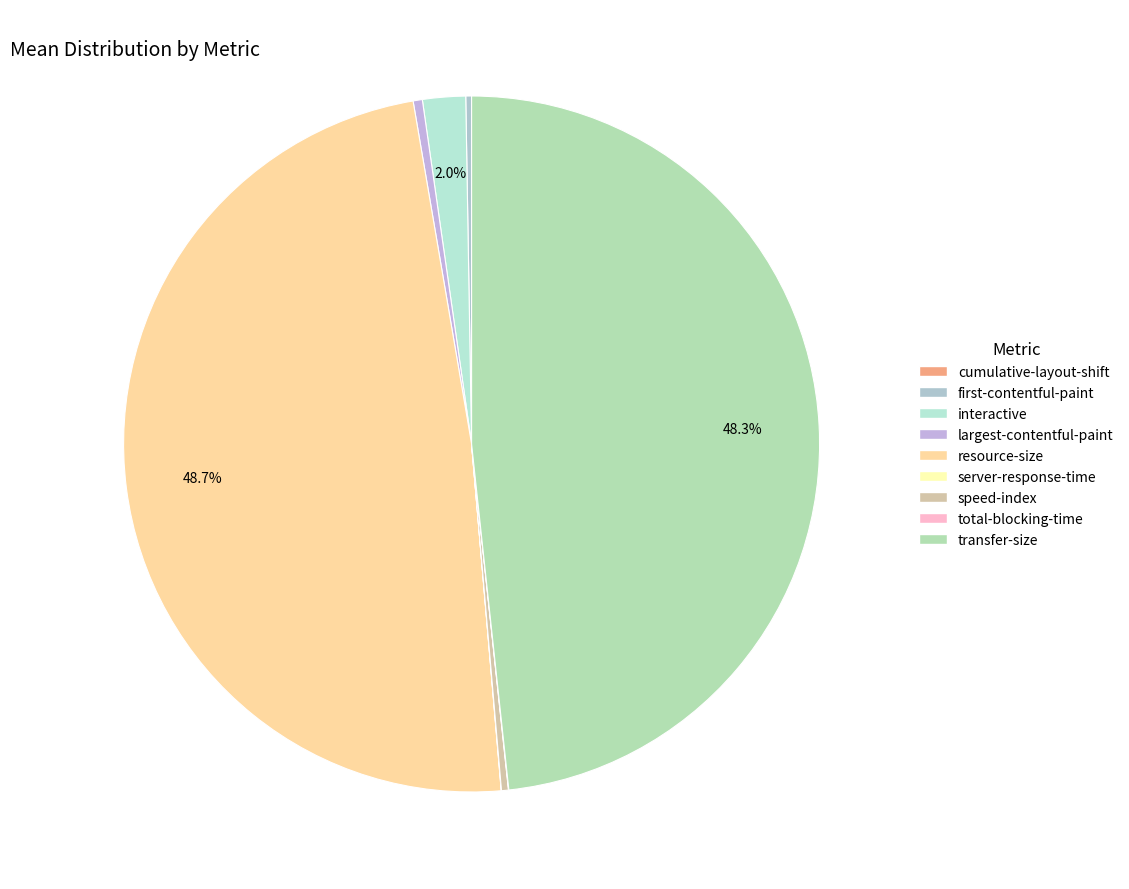

Does resource-size account for over 50% of the chart?

No